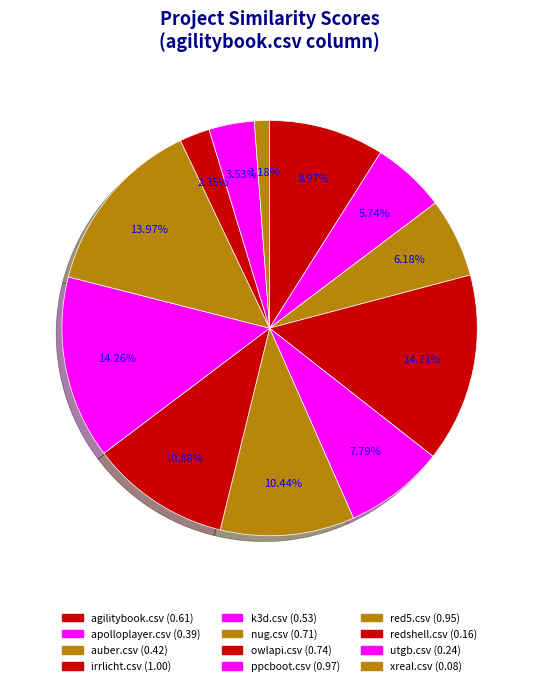

The apolloplayer.csv slice represents 1% of the pie. True or false?

False